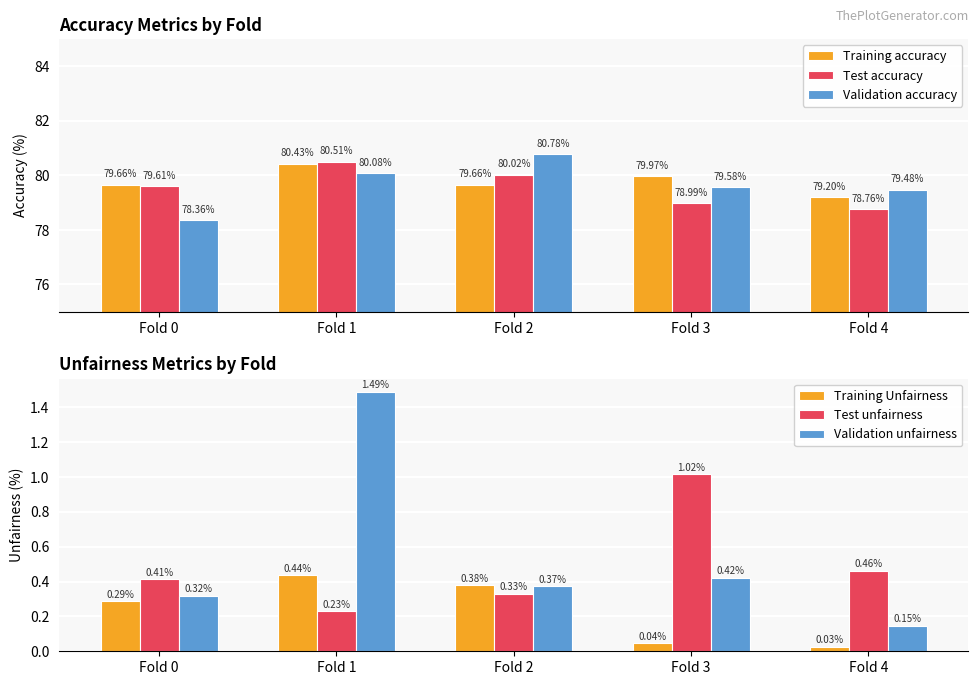

What is the difference between the maximum and minimum values in the Test unfairness series?

0.8